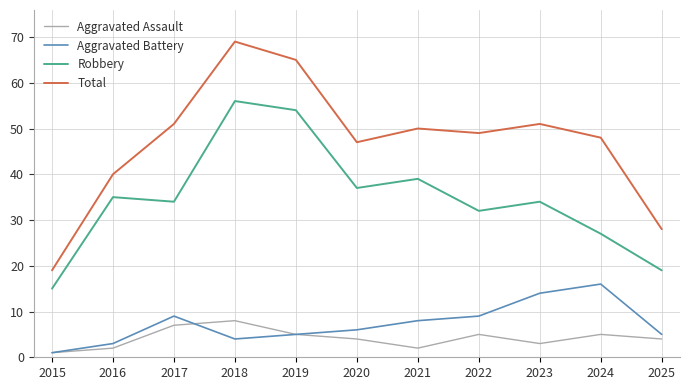

What is the maximum value shown in the chart?

69